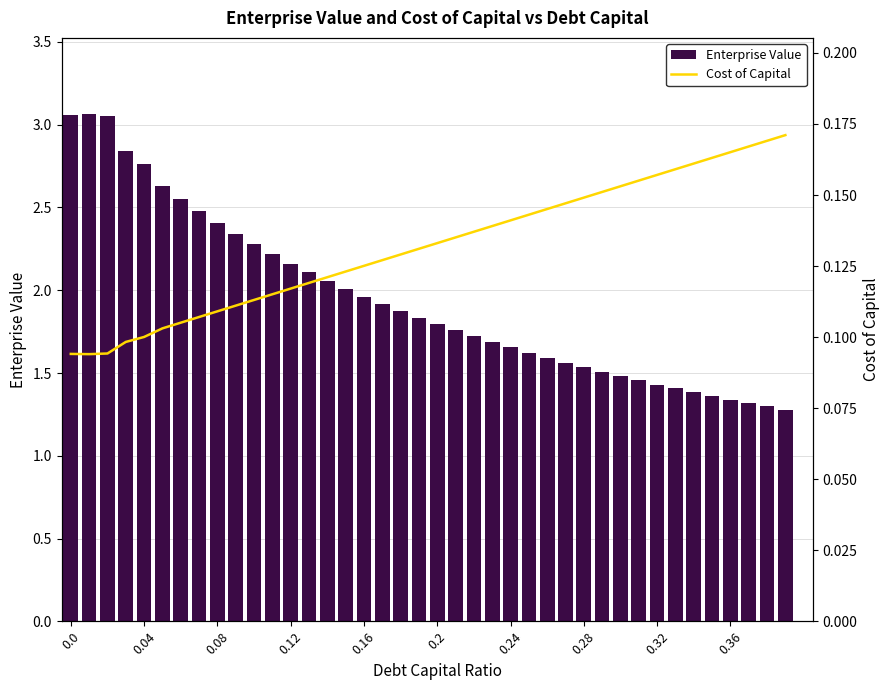

What is the average value of the Enterprise Value series?

1.9